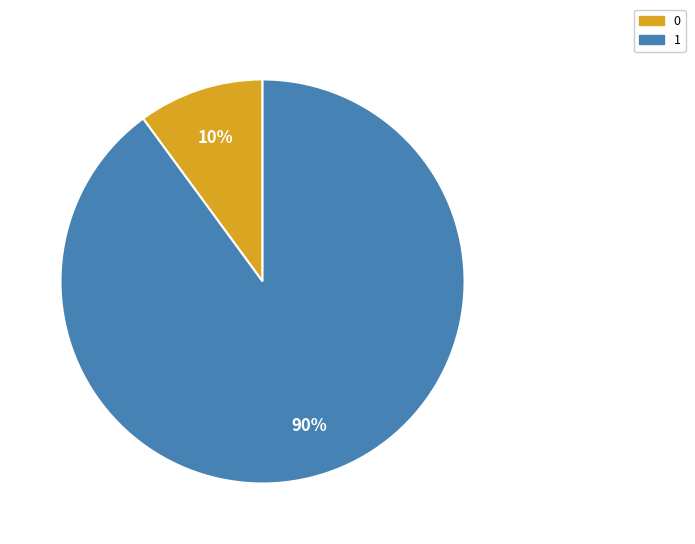

Which slice is the largest?

1